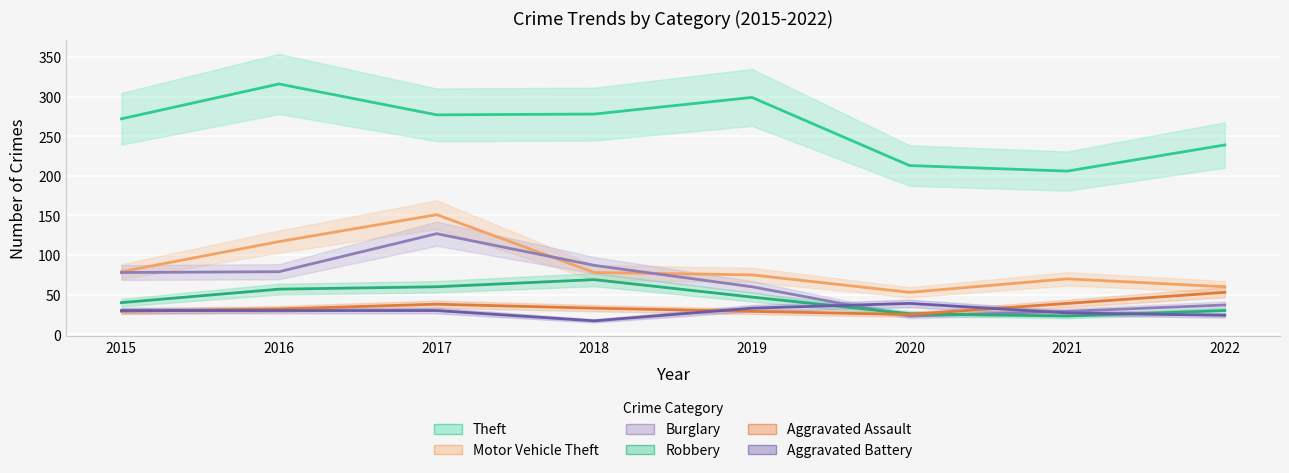

At which label is Aggravated Assault closest to 39?

2021